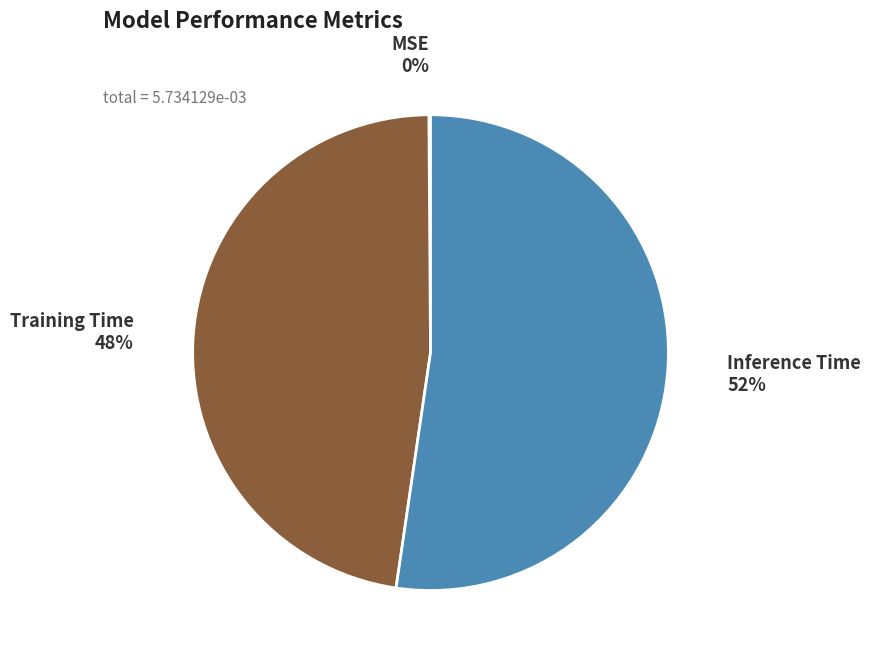

To the nearest percent, what percentage of the pie is Training Time?

48%